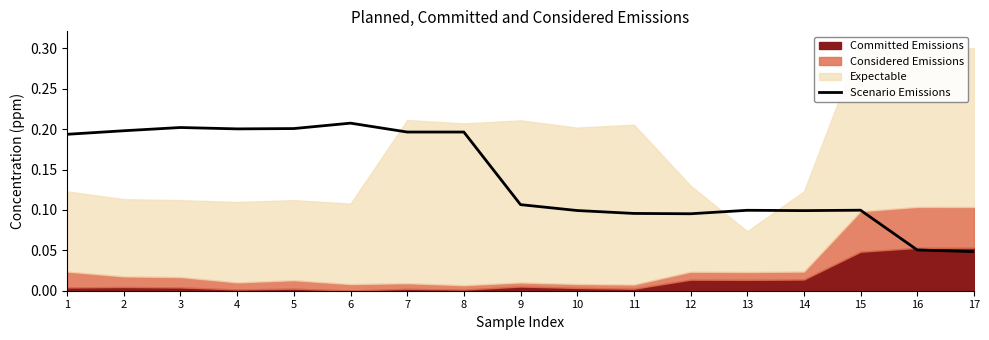

How many points are lower than both their immediate neighbors (excluding endpoints)?

3